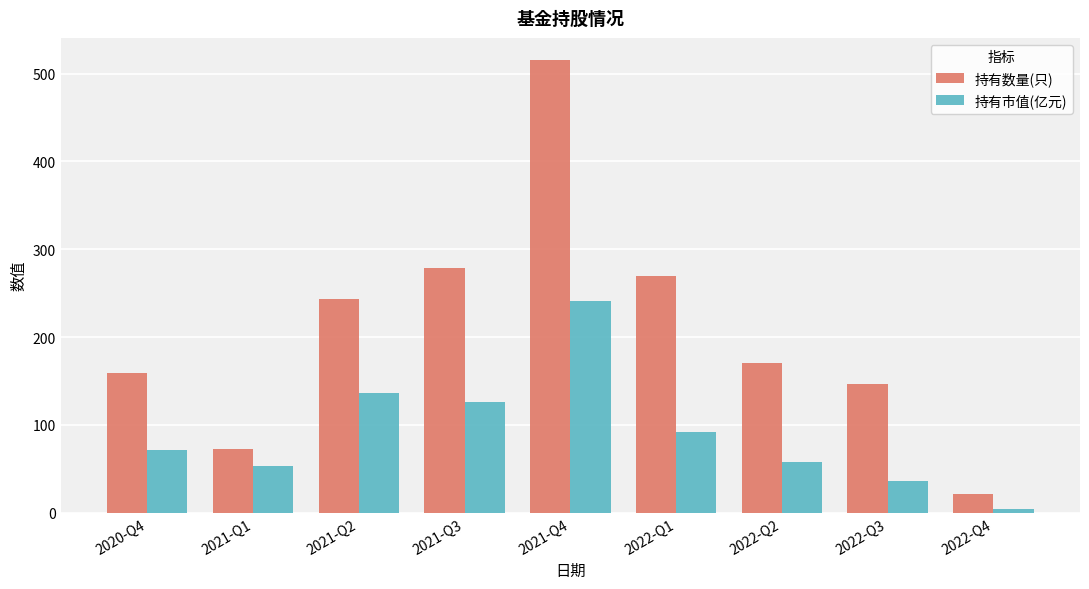

List the labels in order of 持有数量(只) value, largest first.

2021-Q4, 2021-Q3, 2022-Q1, 2021-Q2, 2022-Q2, 2020-Q4, 2022-Q3, 2021-Q1, 2022-Q4